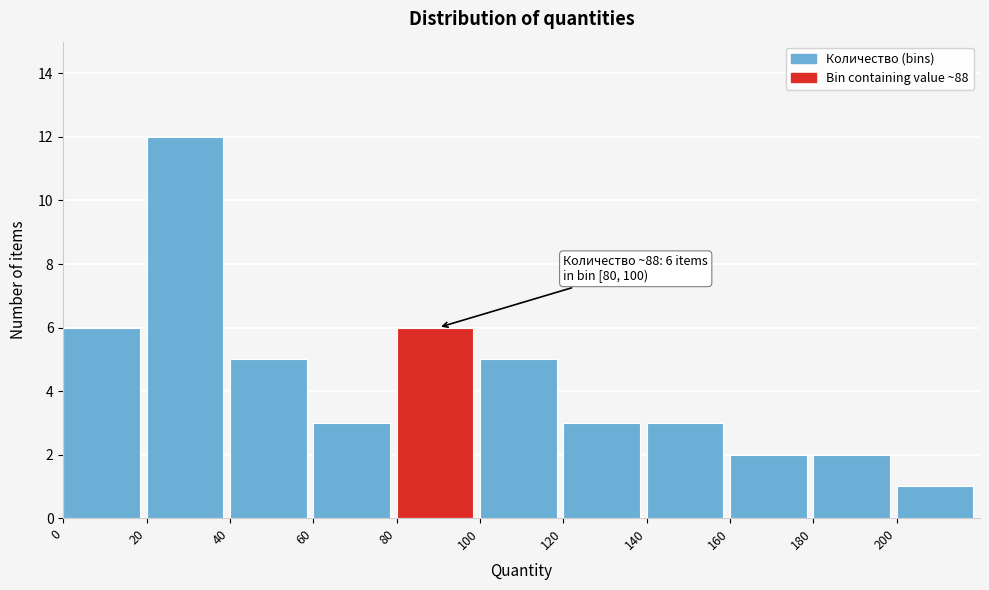

Over which range of the x-axis is the bar tallest?

20 to 40